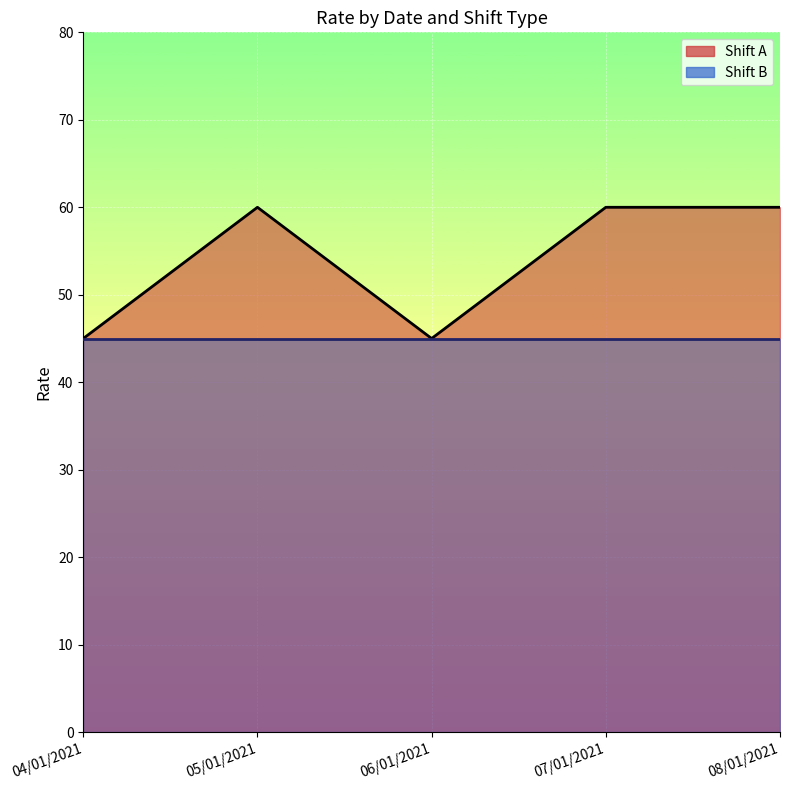

Rank the series by their average value, from lowest to highest.

B_line, A_line